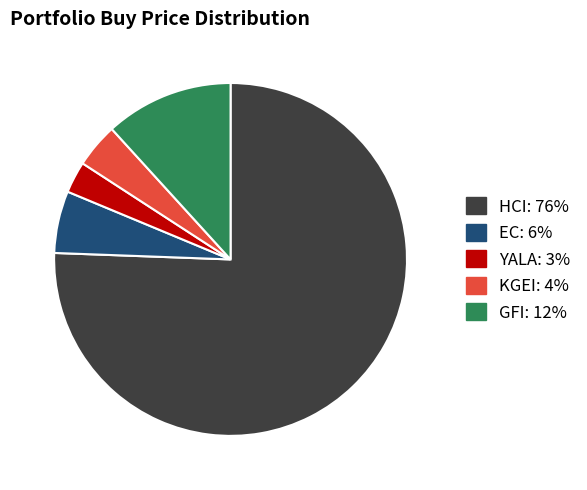

What percentage is the YALA slice, to the nearest percent?

3%